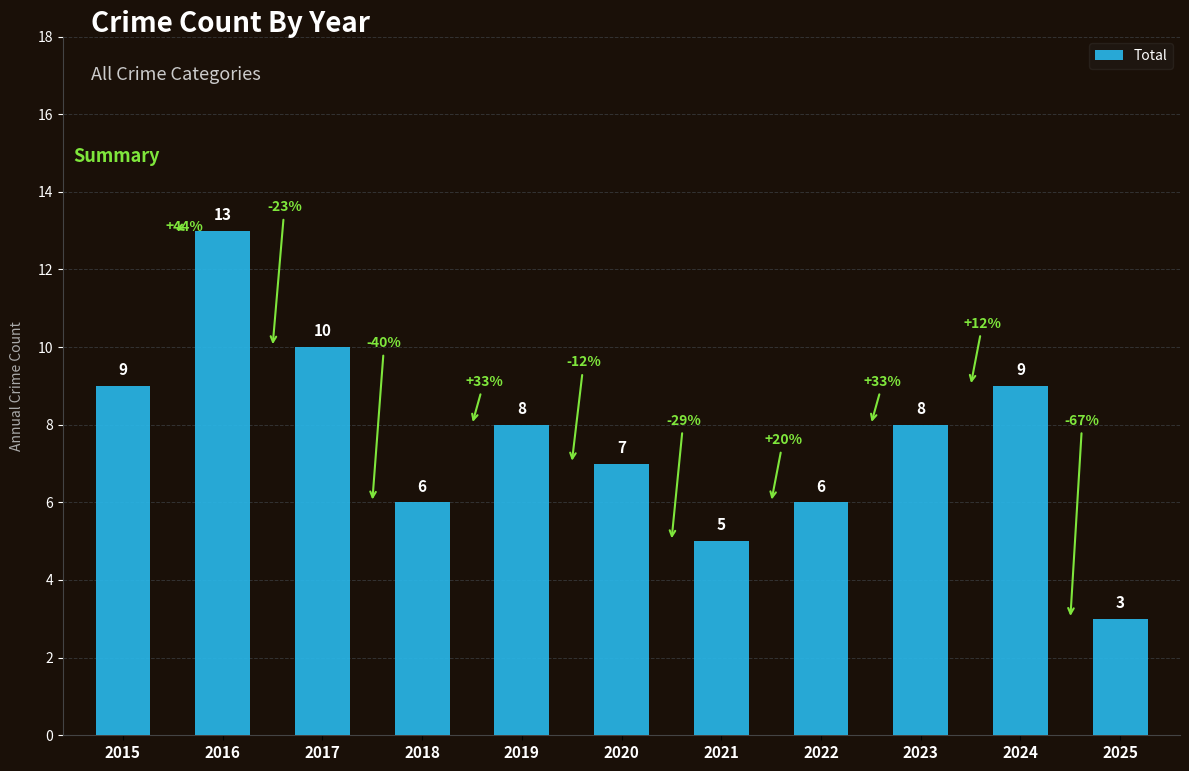

What is the minimum value shown in the chart?

3